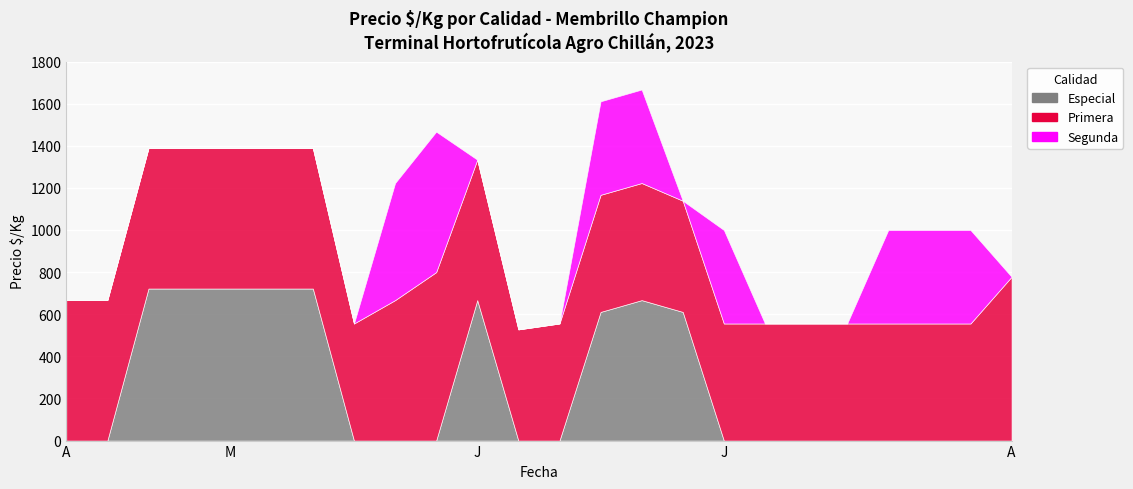

At which category does Especial reach its first local peak?

2023-06-02